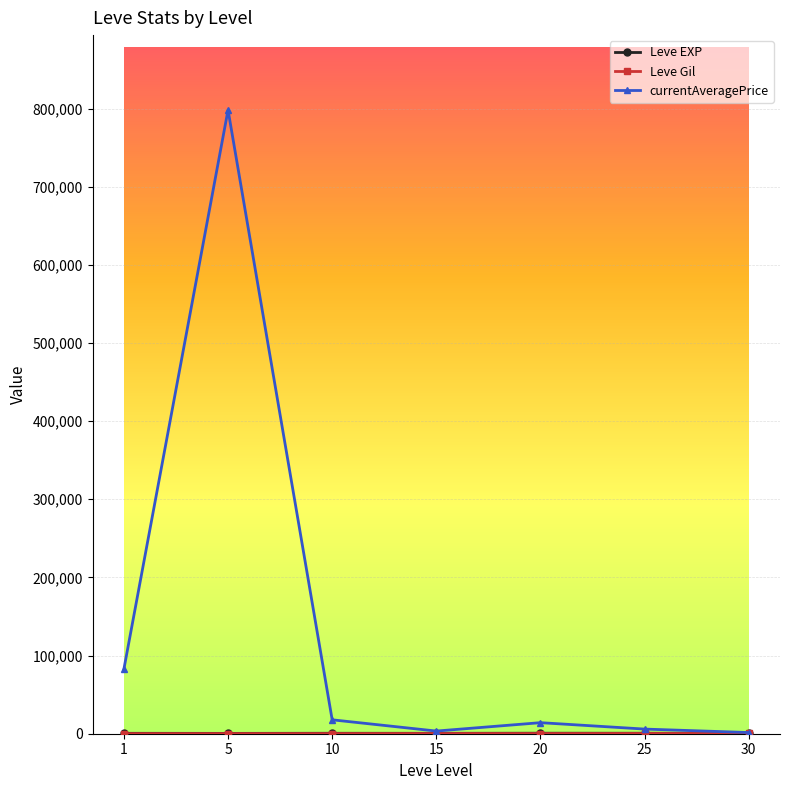

What is the greatest value displayed?

798212.5